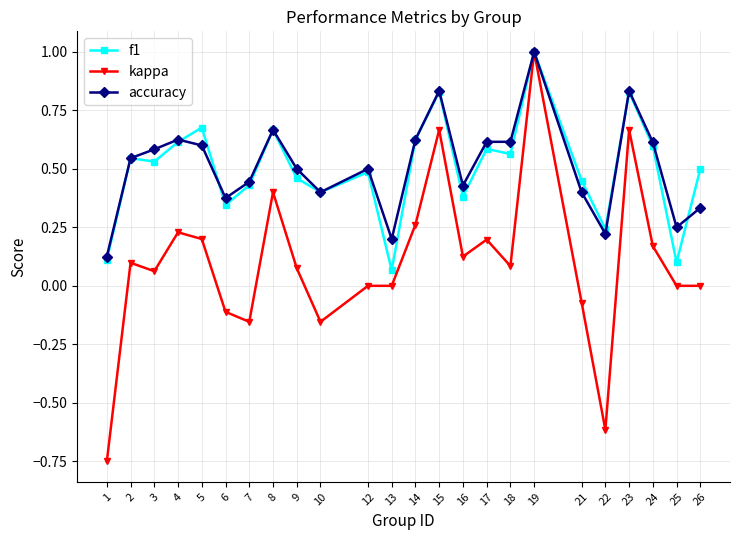

Which series has the widest spread of values?

kappa